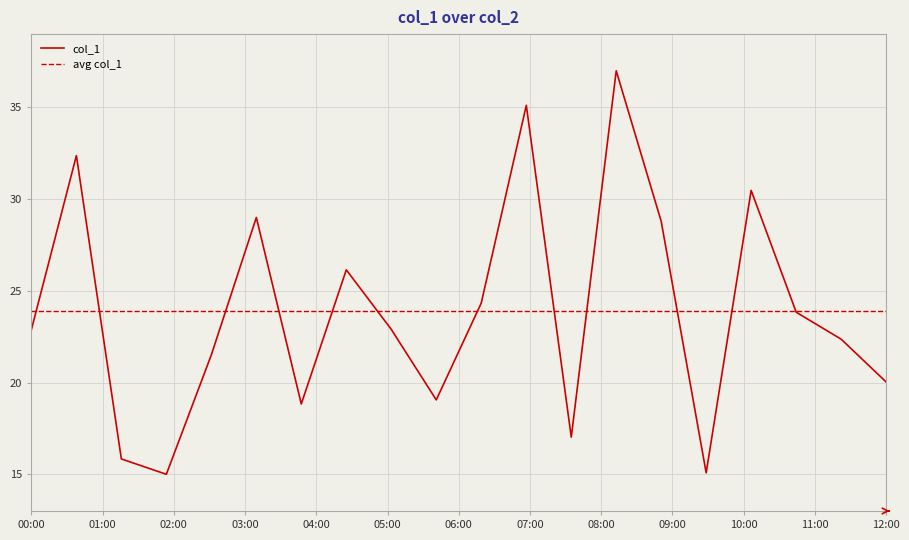

What is the value of the 7th point from the left?

18.8